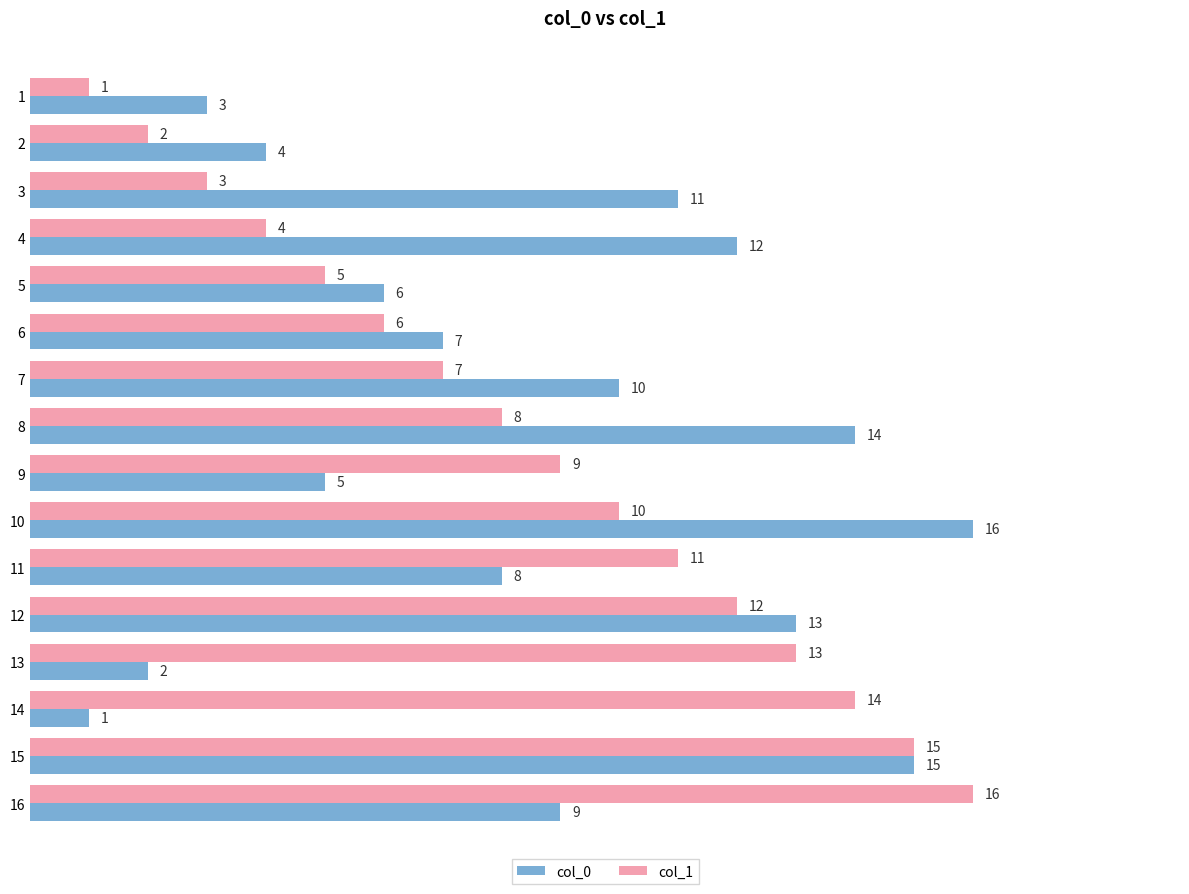

What is the difference between the second highest and minimum values in the col_1 series?

14